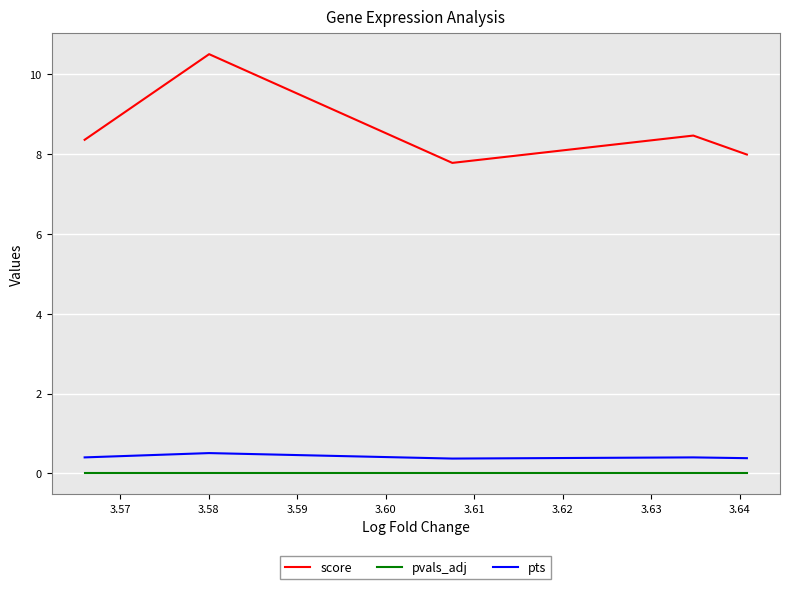

What are all the series names shown in the legend?

score, pvals_adj, pts